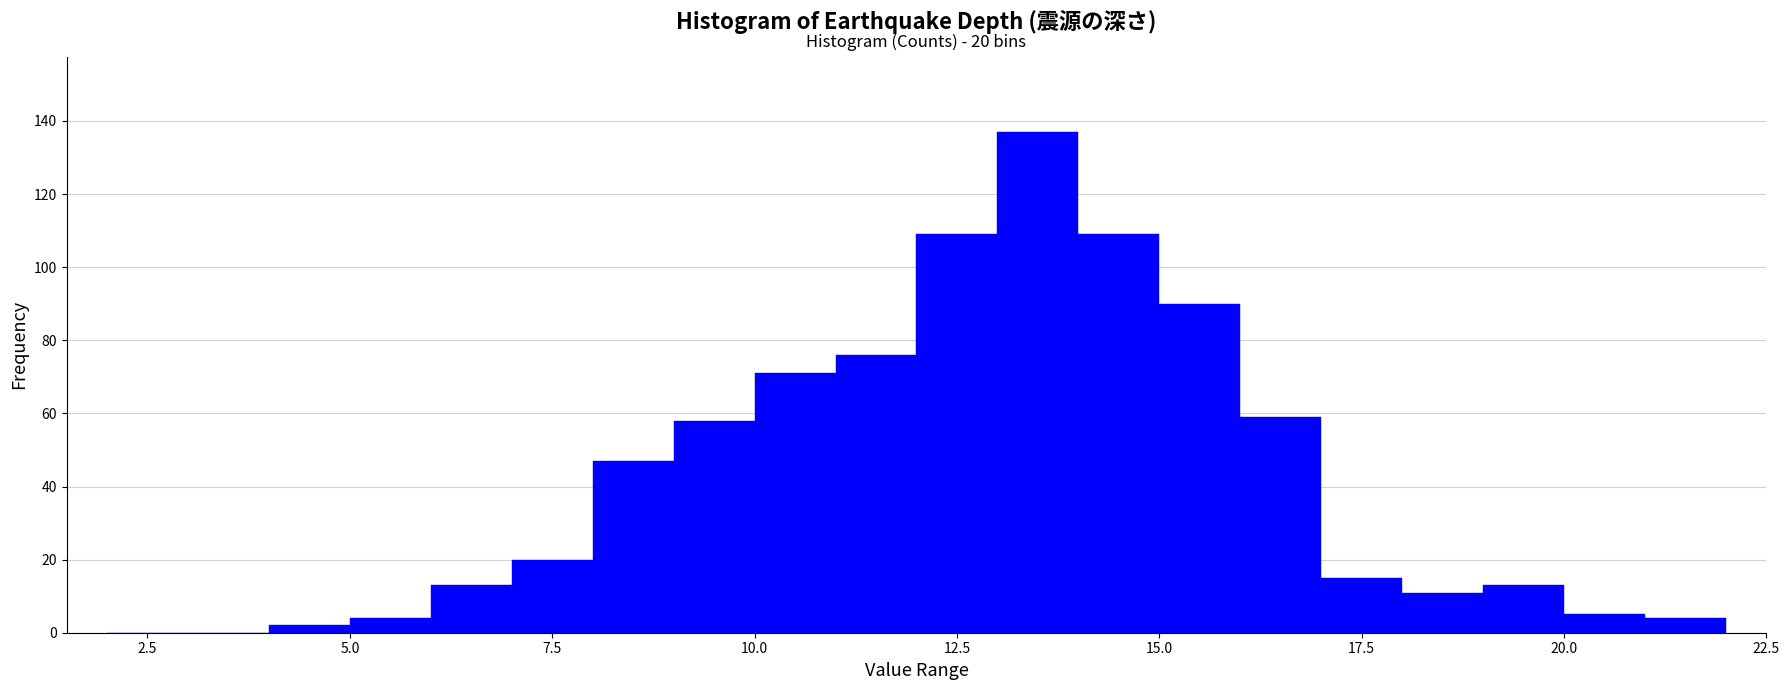

Around what value on the x-axis is the tallest bar? Give the approximate position of its centre, as read against the axis.

13.5